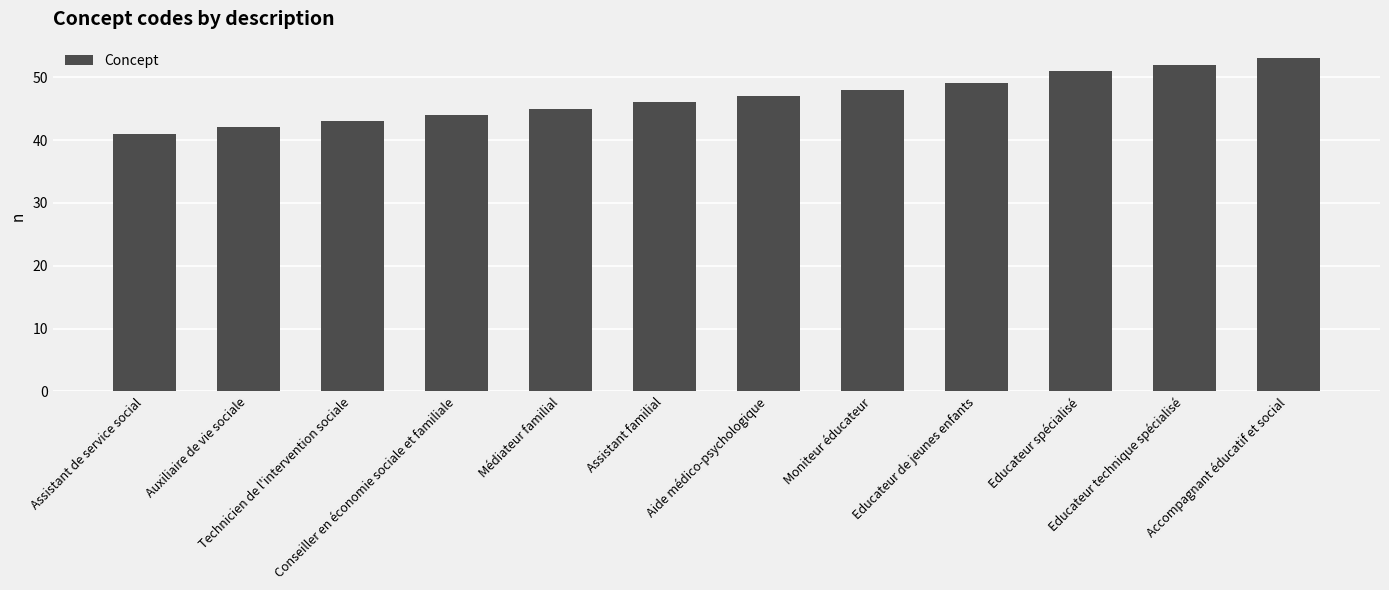

Is it true that the value at Moniteur éducateur is 86?

False